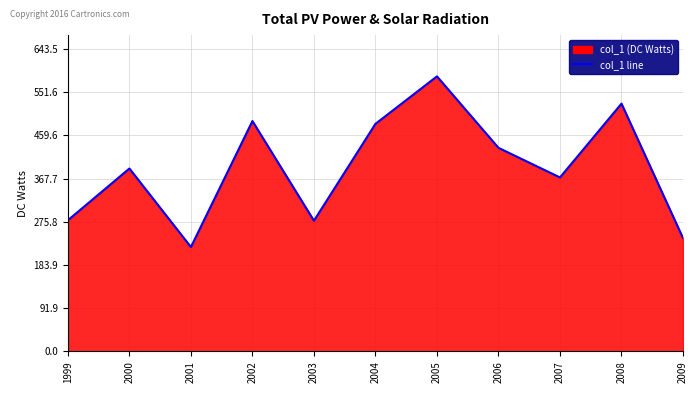

Reading left to right, extract all data points from this chart.

279	389	222	490	278	484	585	433	370	527	241